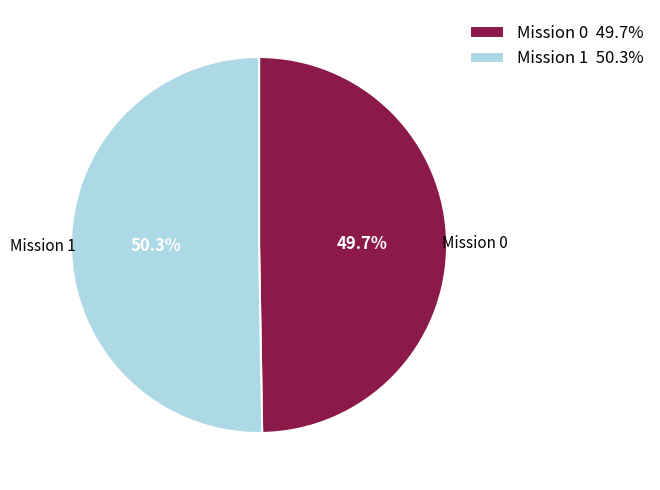

How much of the chart is everything except Mission 0 49.7%?

50.3%